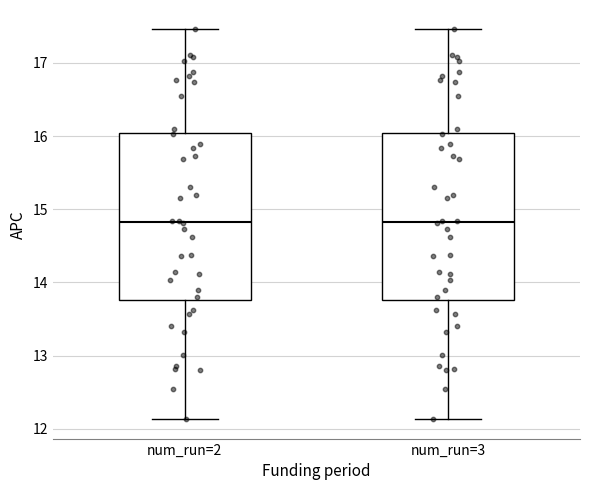

Where does the median line of the box for num_run=3 sit on the y-axis? The values are not printed on the chart, so give them approximately, as read against the axis.

14.8